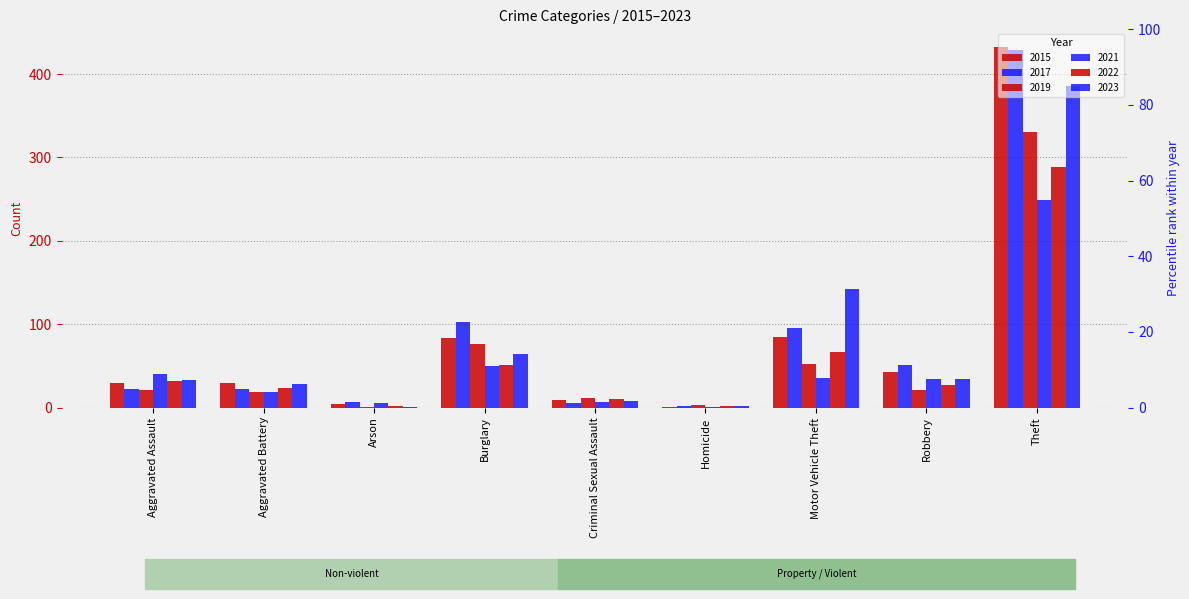

How many values in the 2015 series exceed 30?

4